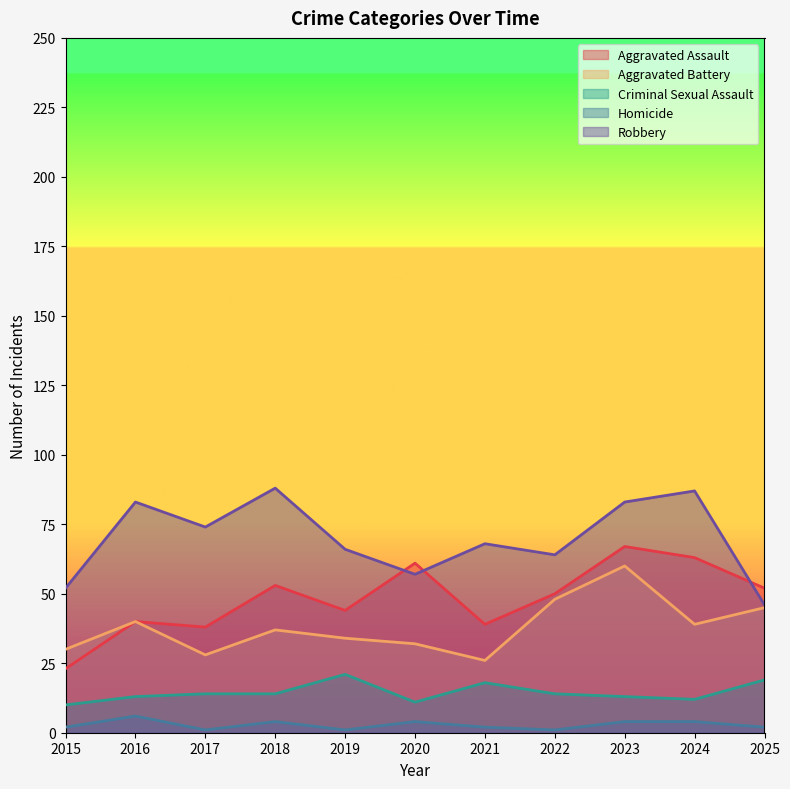

How many interior local valleys does the Criminal Sexual Assault series have?

2